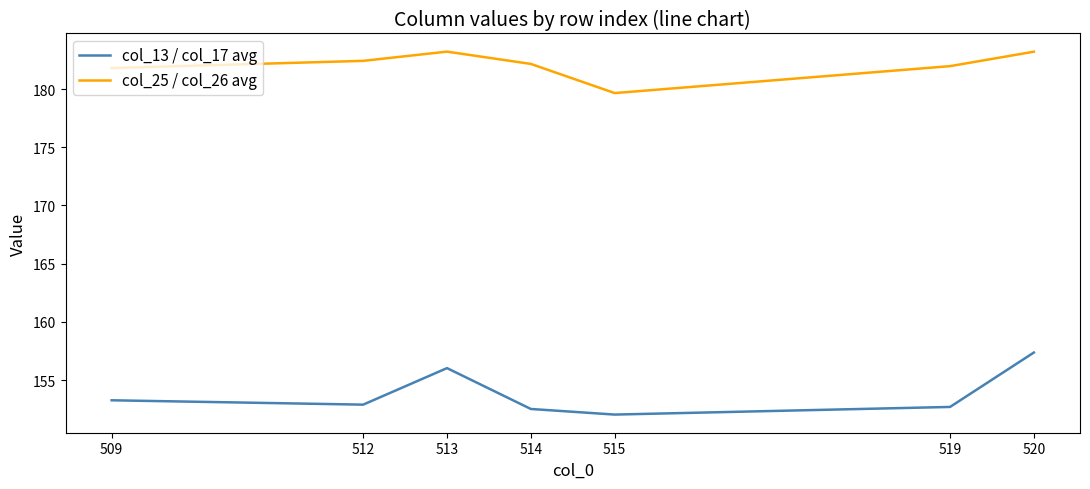

What is the minimum value for col_25 / col_26 avg?

179.7